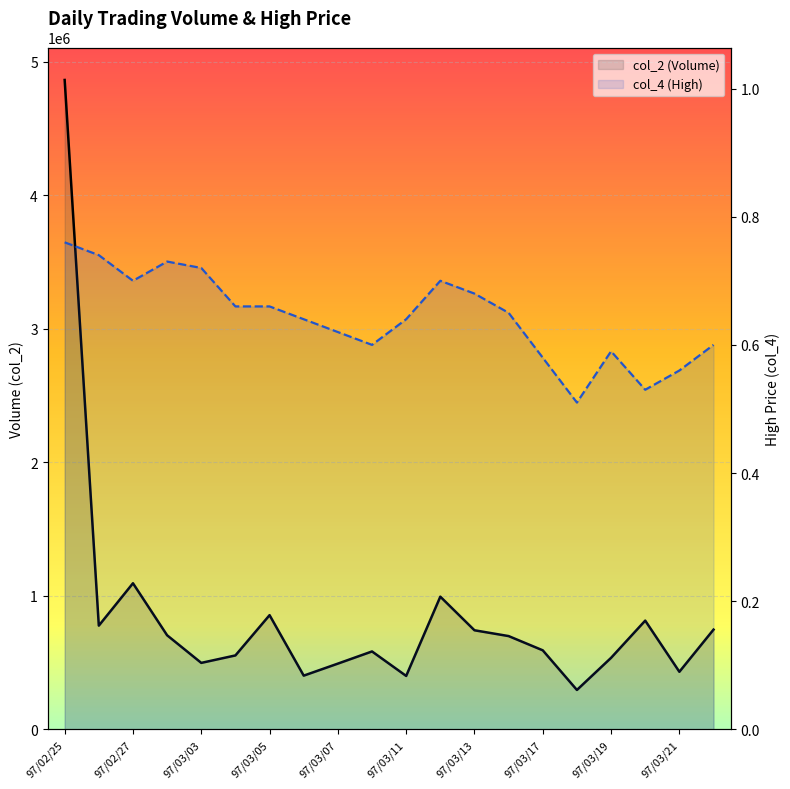

What is the difference between the maximum and minimum values in the col_2 (Volume) series?

4568720.0